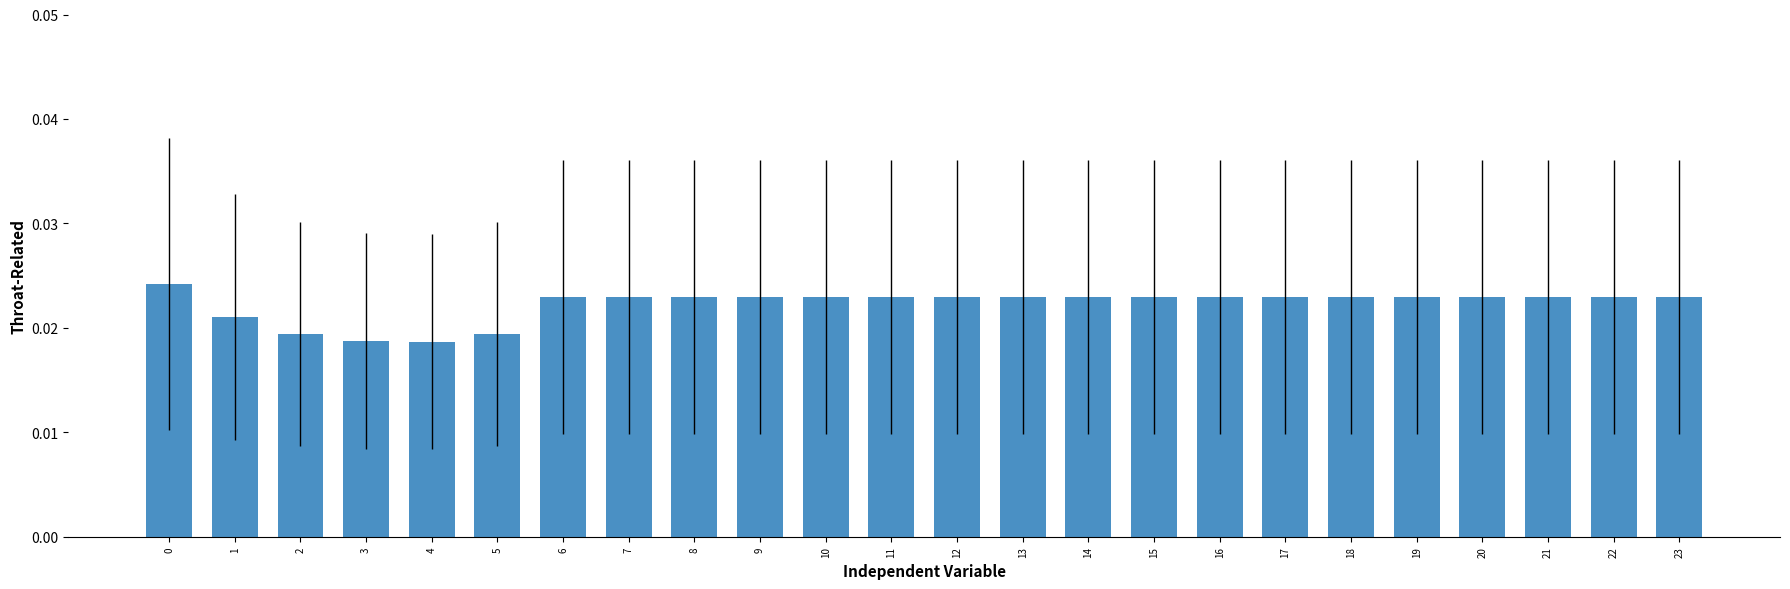

What is the sum of all values?

0.5